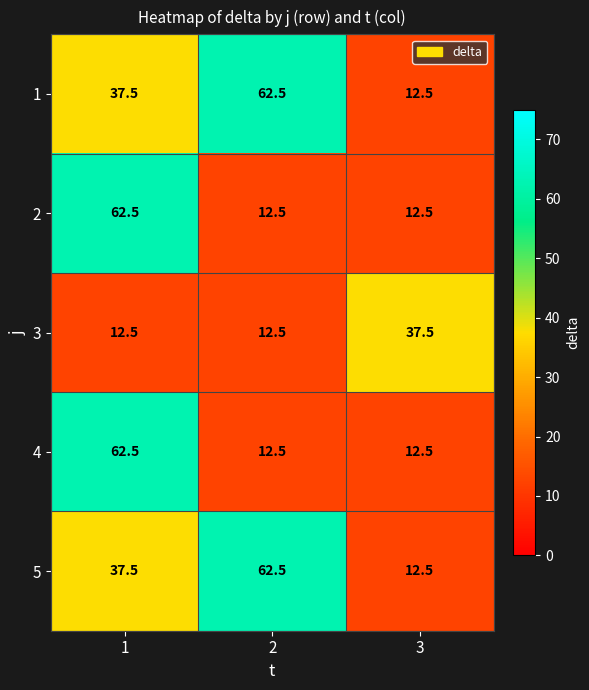

What is the spread (max minus min) of values at 3?

25.0